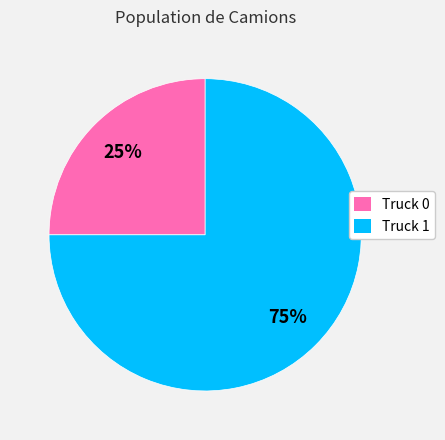

How many segments does this pie chart have?

2